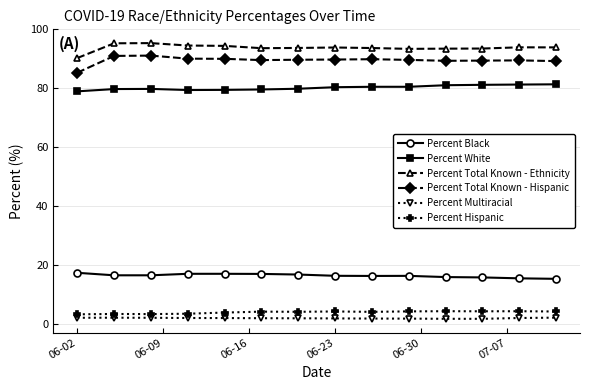

What is the highest value of the Percent White series?

81.3